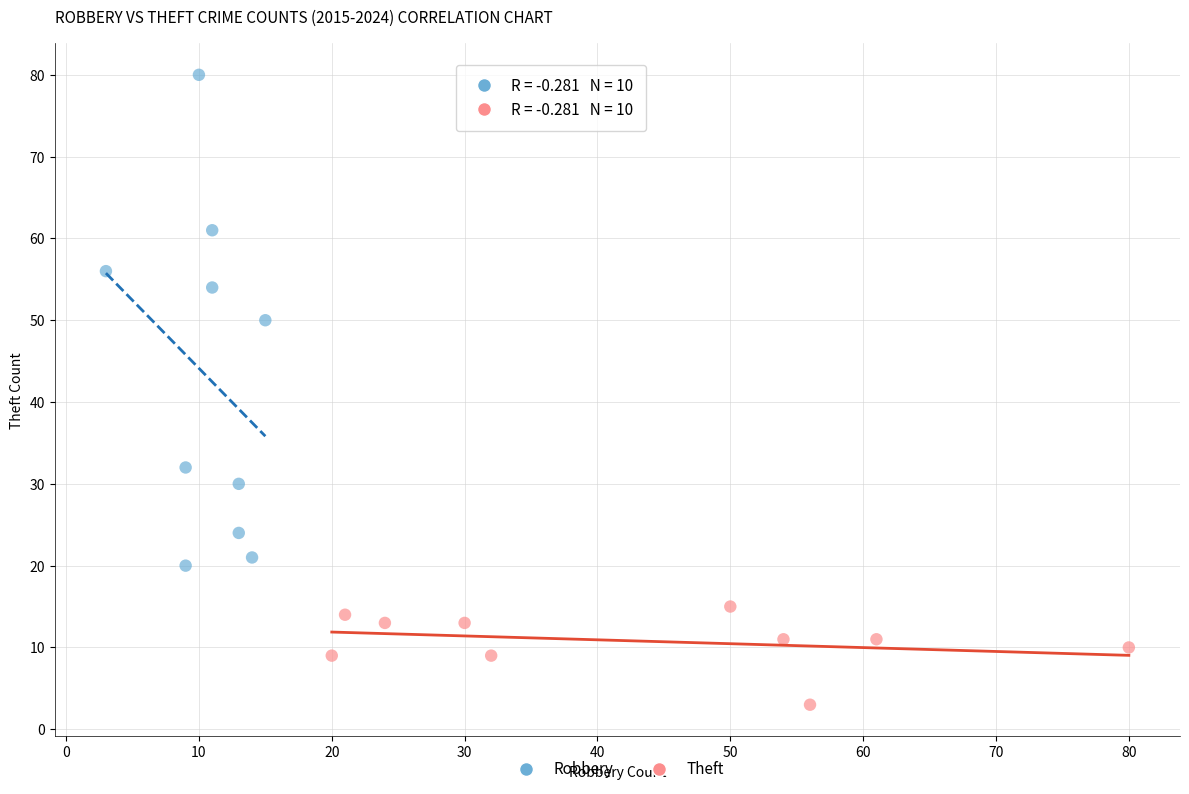

Which series reaches the maximum Y coordinate?

Robbery